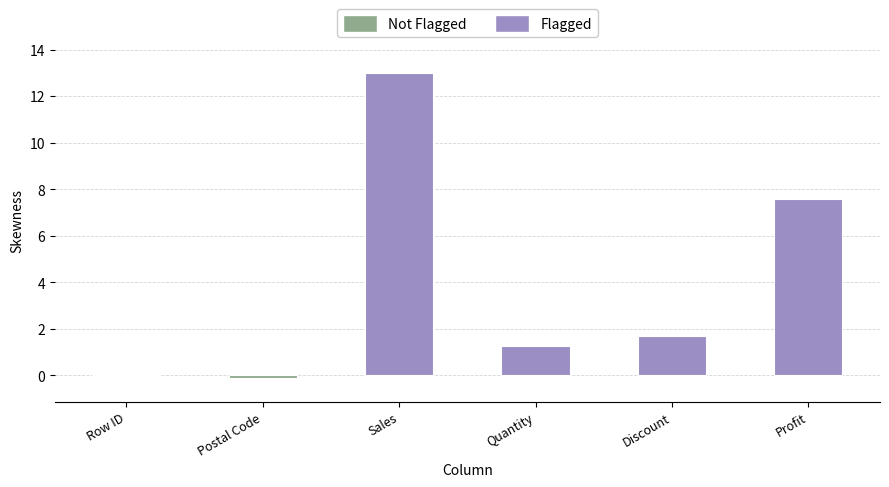

What is the greatest value displayed?

13.0